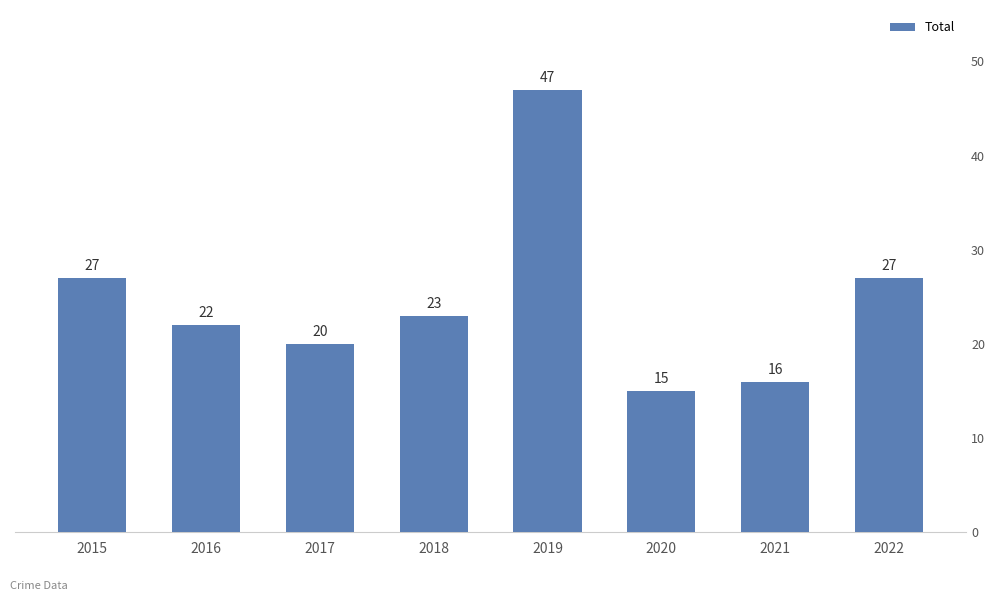

What is the maximum value shown in the chart?

47